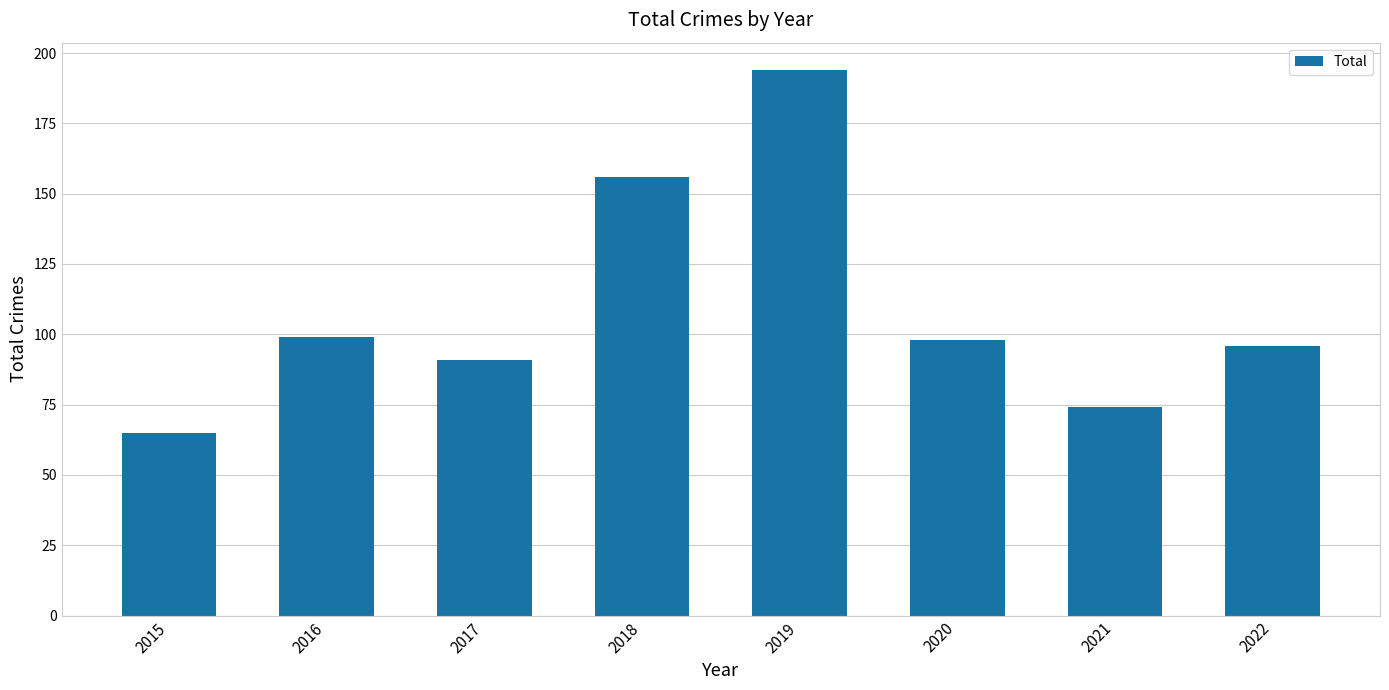

At which label is the value closest to 129?

2018